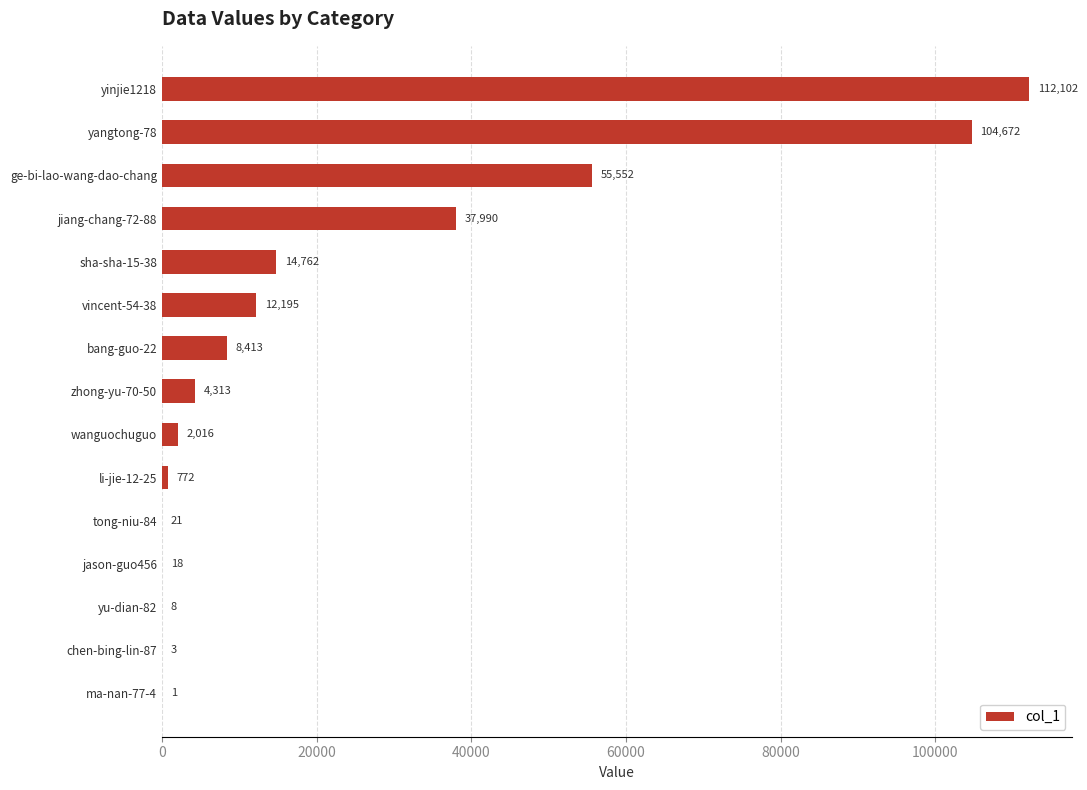

At which label is the value closest to 56051?

ge-bi-lao-wang-dao-chang